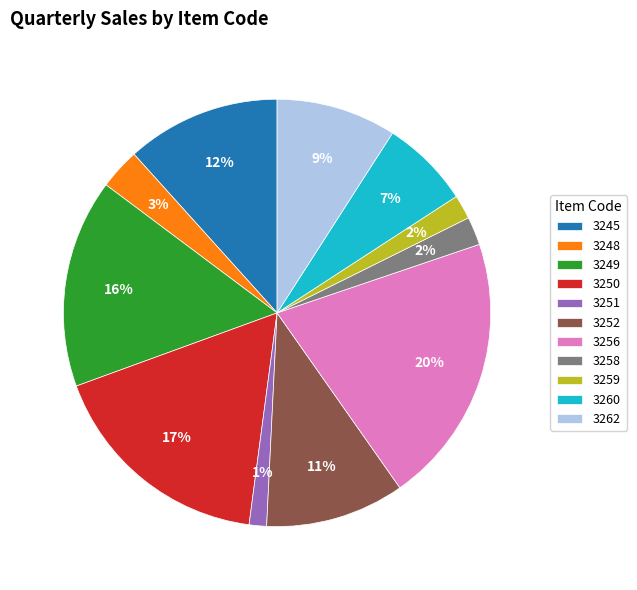

Is 3251 the majority of the pie?

No